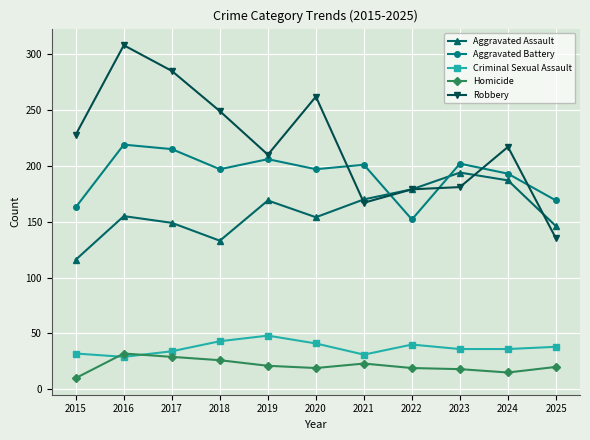

How many data points does each series have?

11